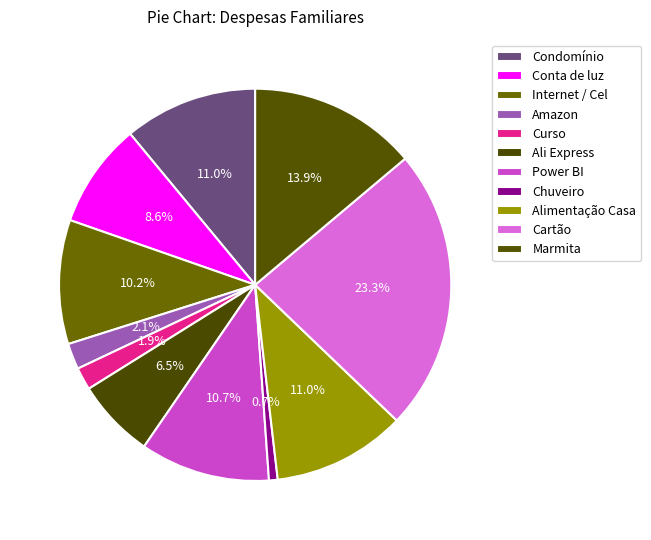

What is the ratio of the value at Amazon to the value at Alimentação Casa?

0.2